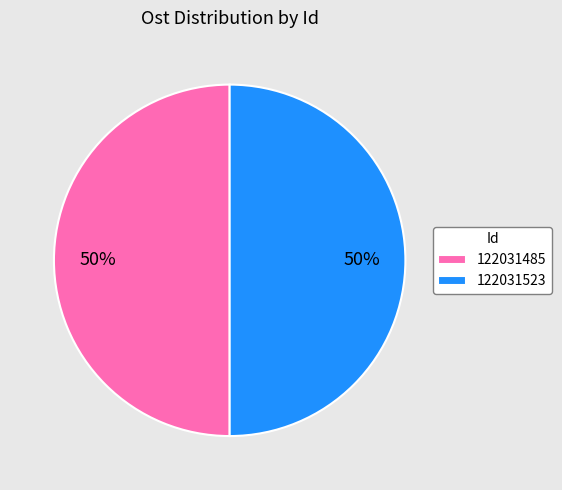

True or false: 122031523 accounts for 60% of the total.

False